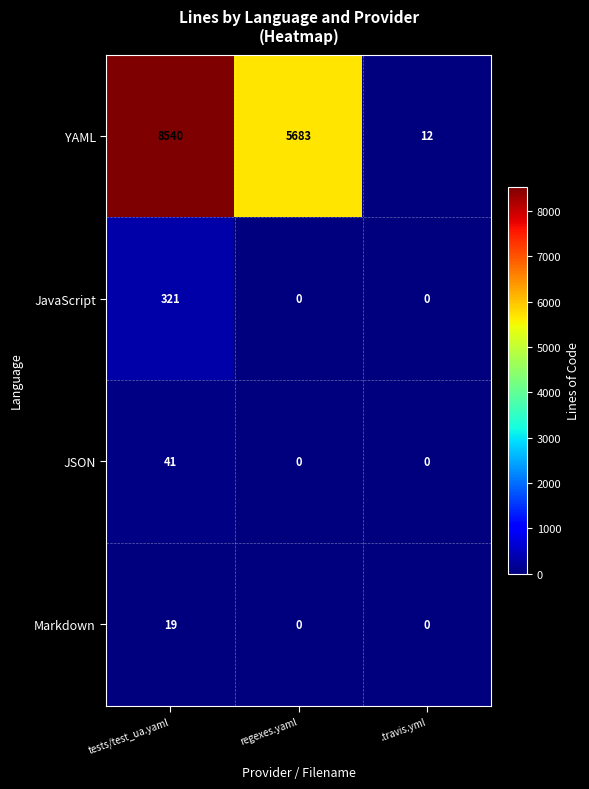

Which category has the highest value in the JSON series?

tests/test_ua.yaml